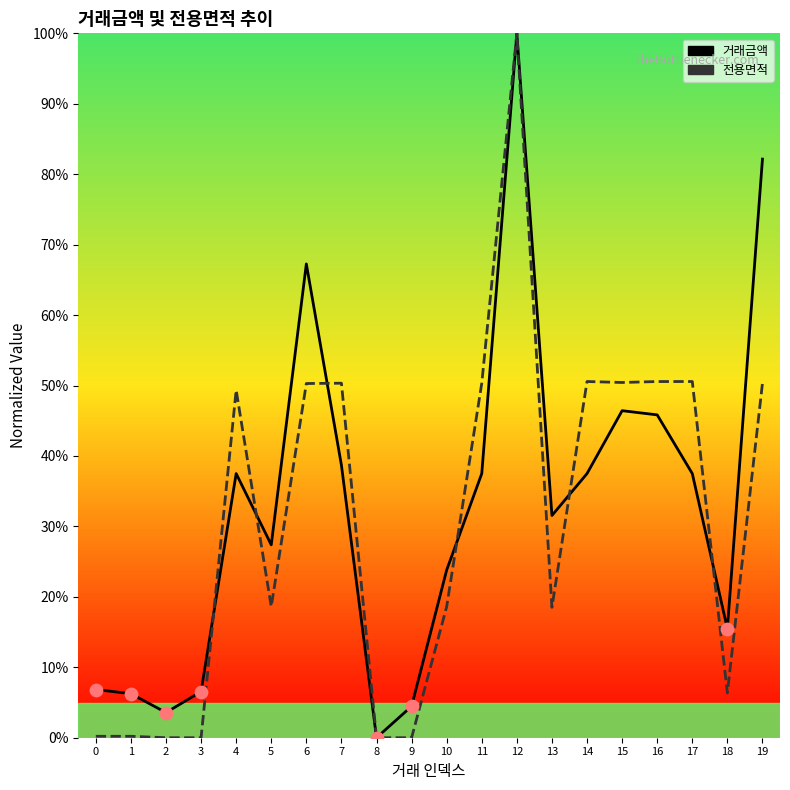

Which series has the largest total across all categories?

거래금액